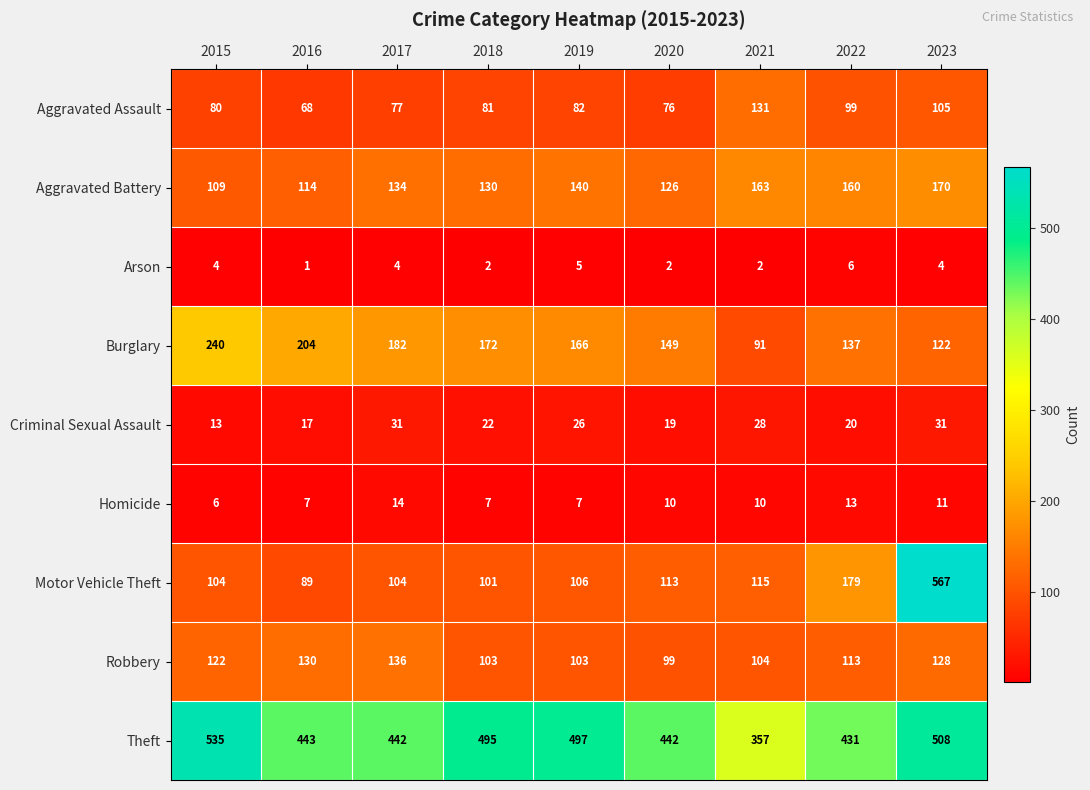

What is the difference between the Robbery values at 2022 and 2017?

23